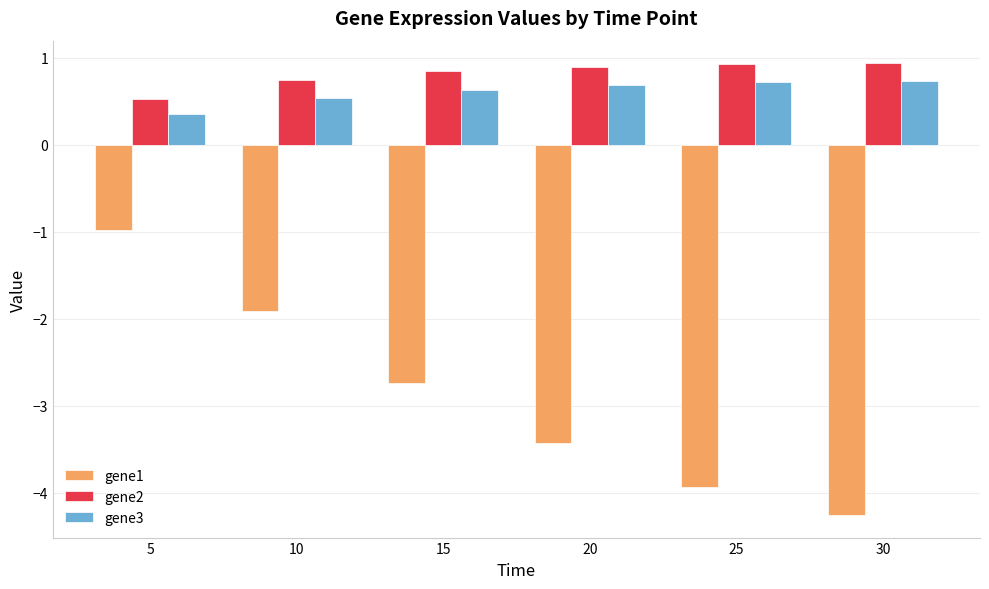

How many bars are there in each group?

3